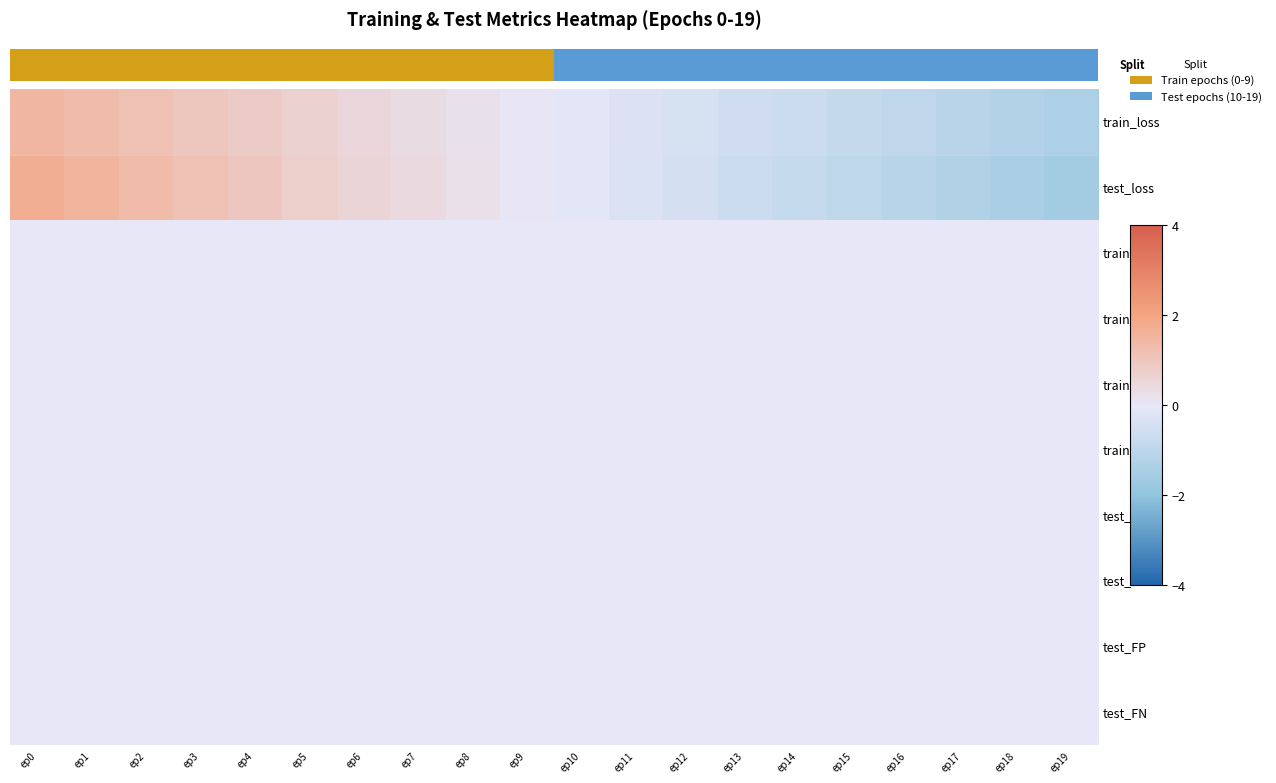

At which category is the sum across all series the highest?

ep0